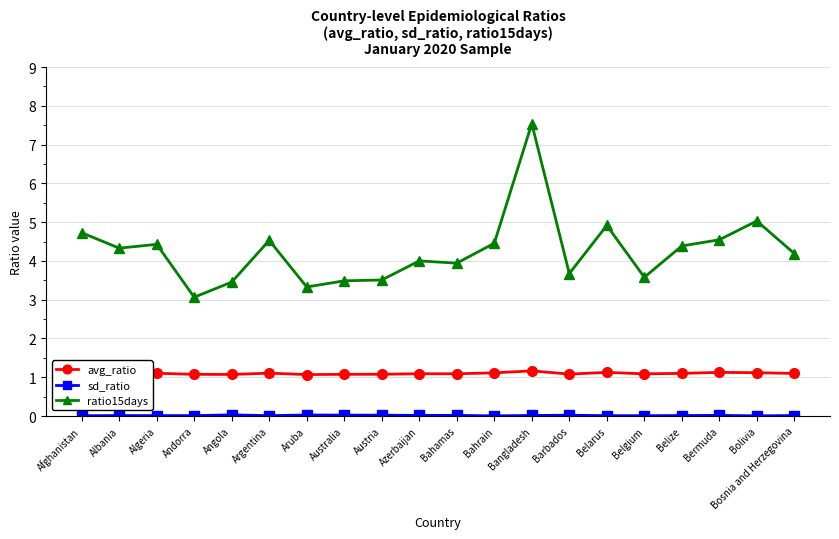

At which category is the sum across all series the highest?

Bangladesh